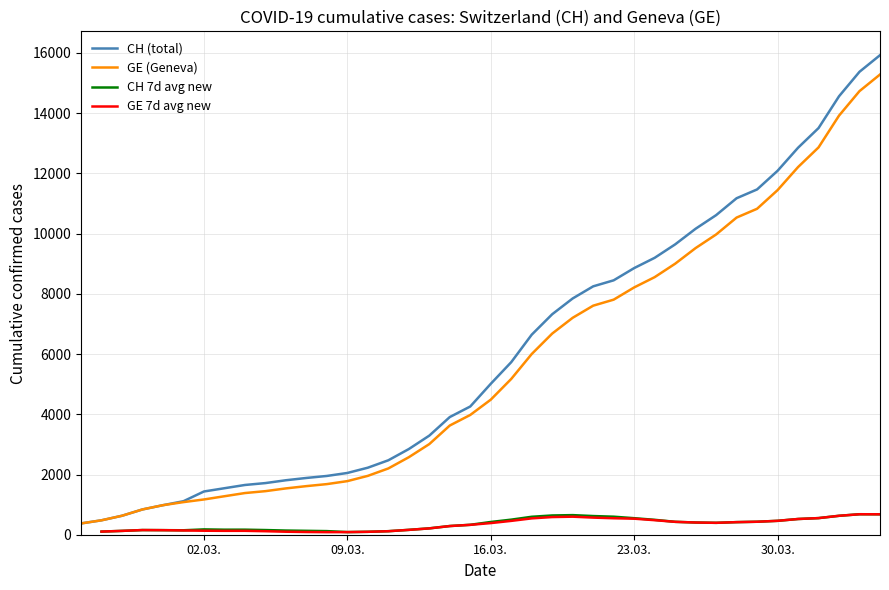

How many GE 7d avg new values are between 104 and 532?

24